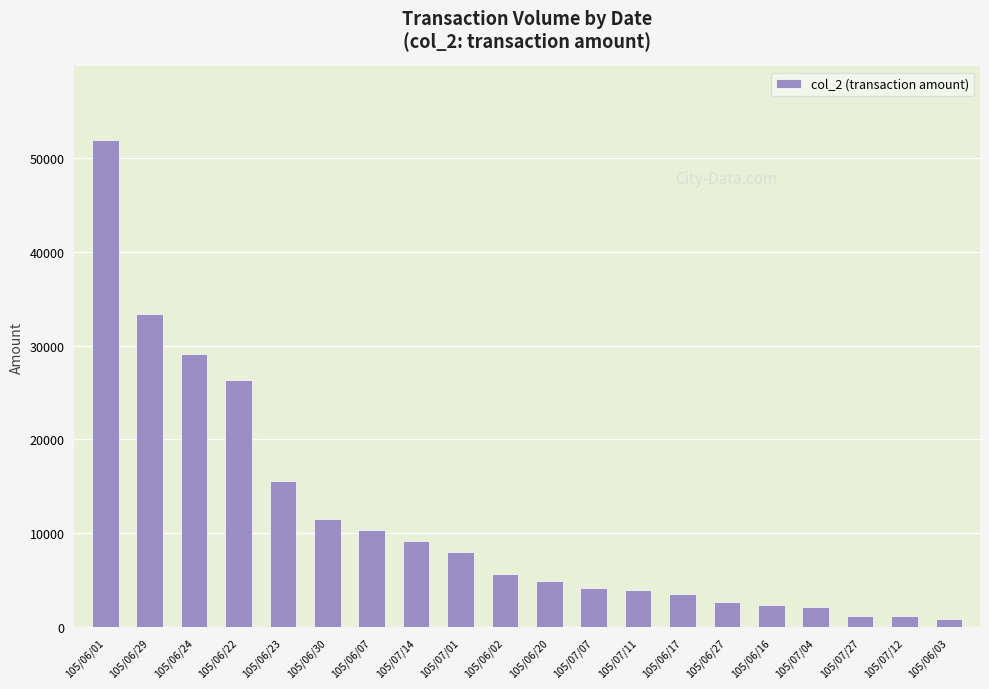

What position from the right is 105/06/30?

15